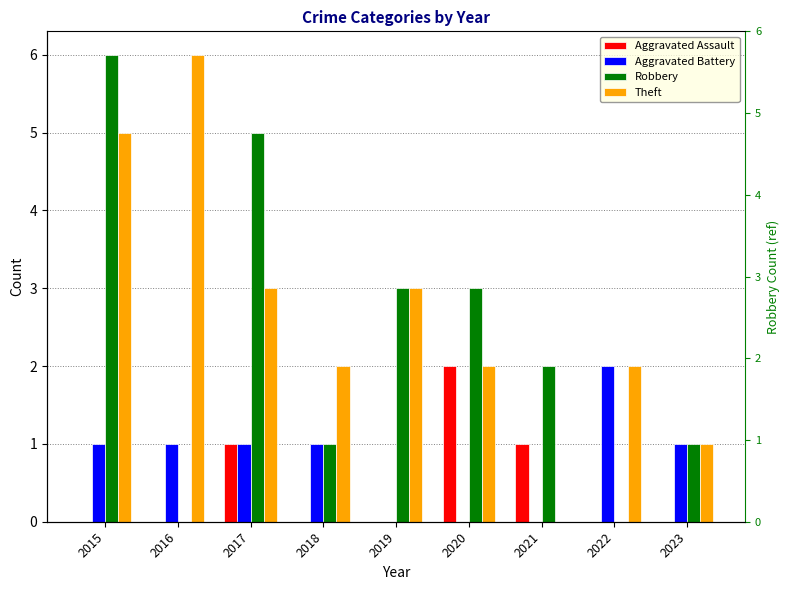

List the series in order of their peak value, highest first.

Robbery, Theft, Aggravated Assault, Aggravated Battery